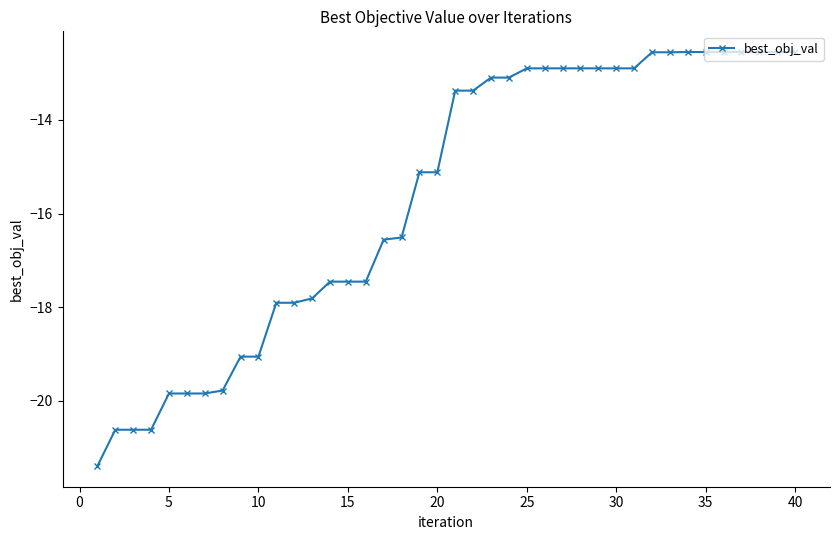

How many data points does each series have?

40